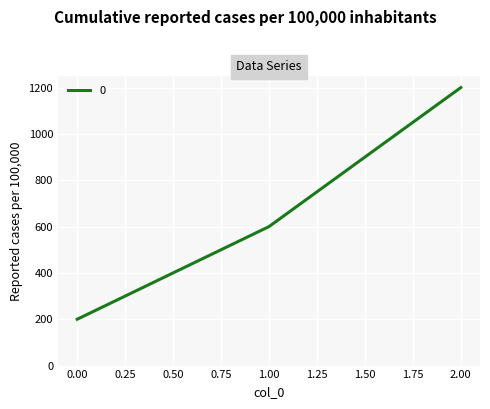

Reading left to right, list all the values displayed in this chart.

0.00=200	1.00=600	2.00=1200